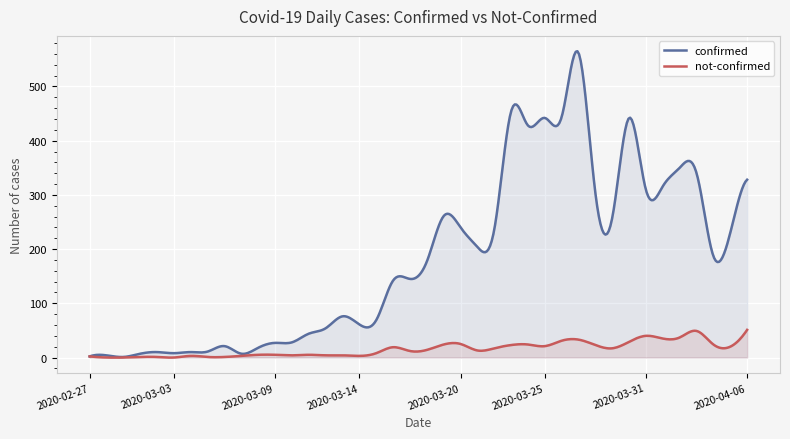

What is the greatest value displayed?

565.1